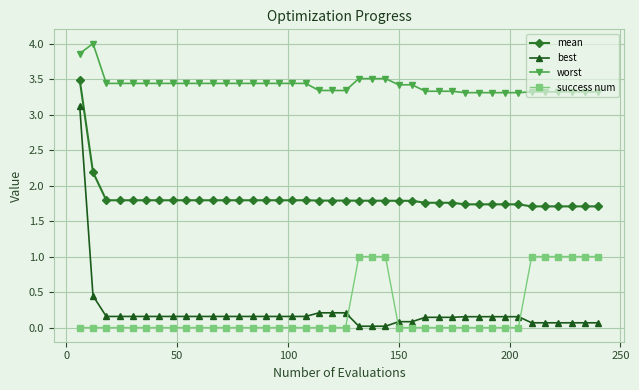

What is the average value of the worst series?

3.4